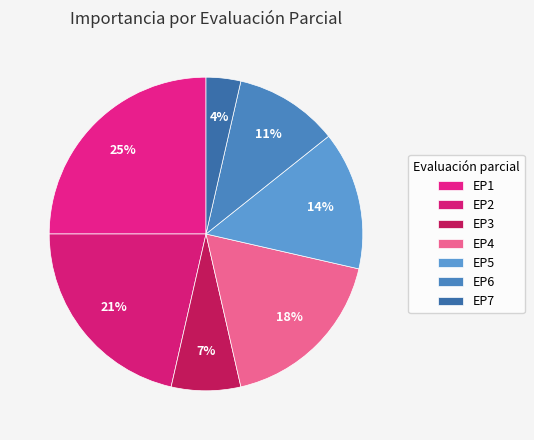

Approximately how many times larger is the value at EP2 compared to EP7?

6.0